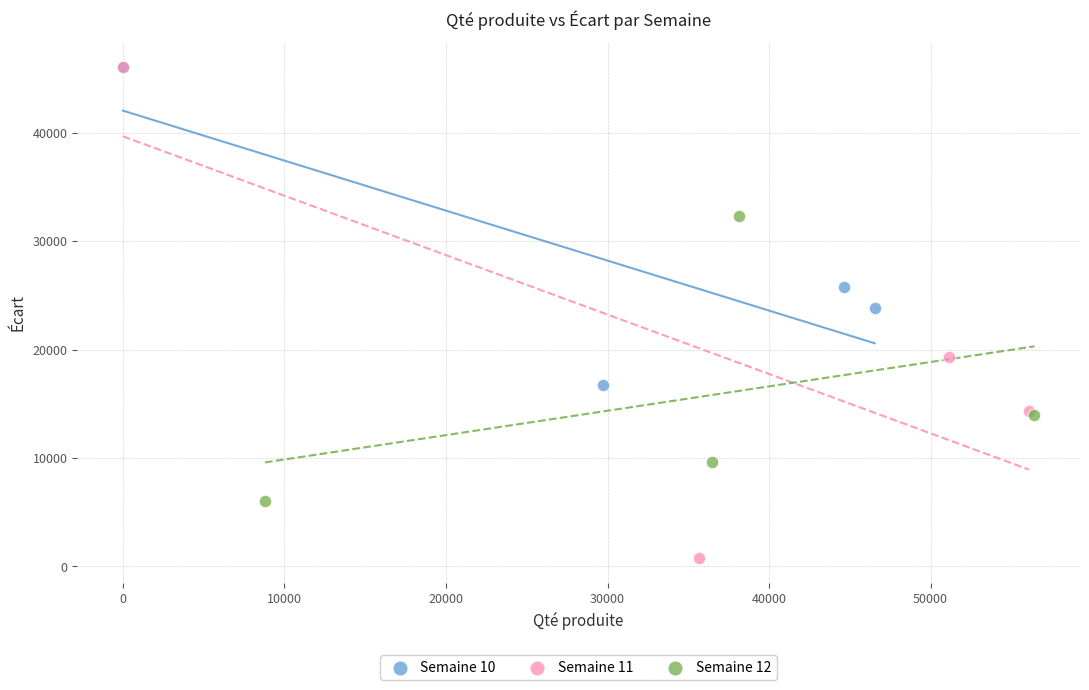

Which series reaches the minimum Y coordinate?

Semaine 11